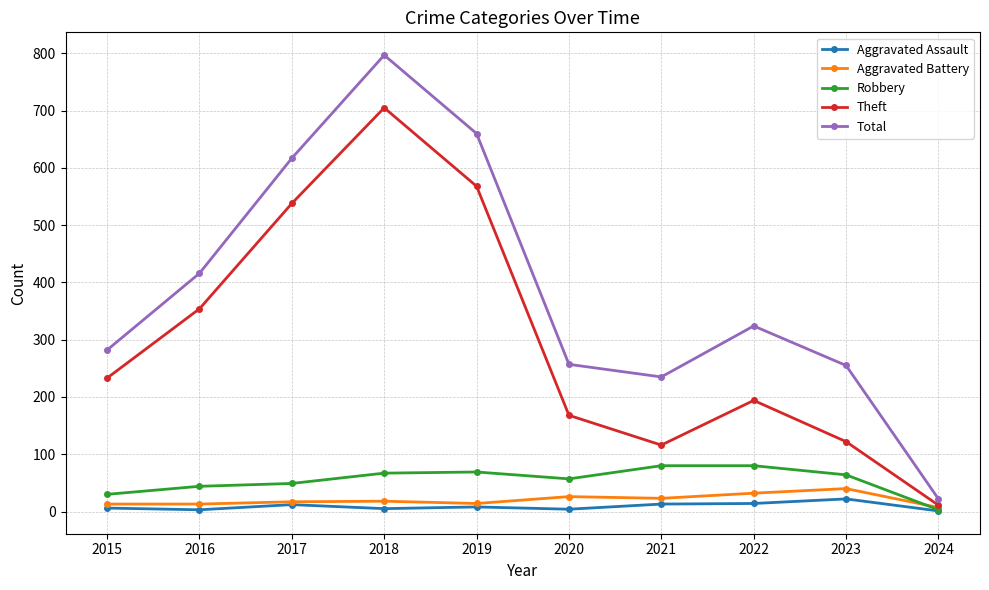

True or false: Robbery has a value of 30 at 2015.

True